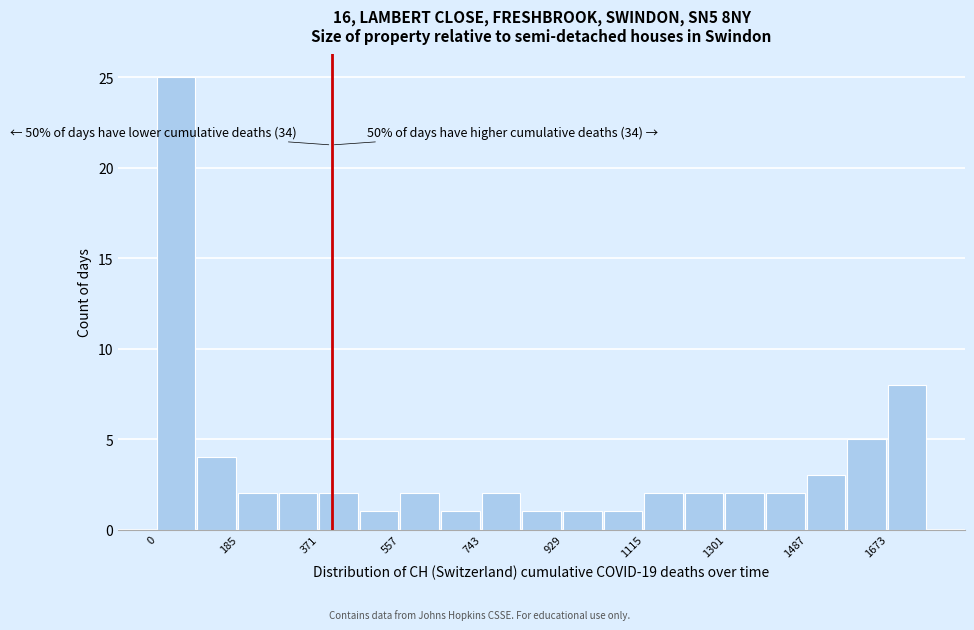

Over which range of the x-axis is the bar tallest?

0 to 100